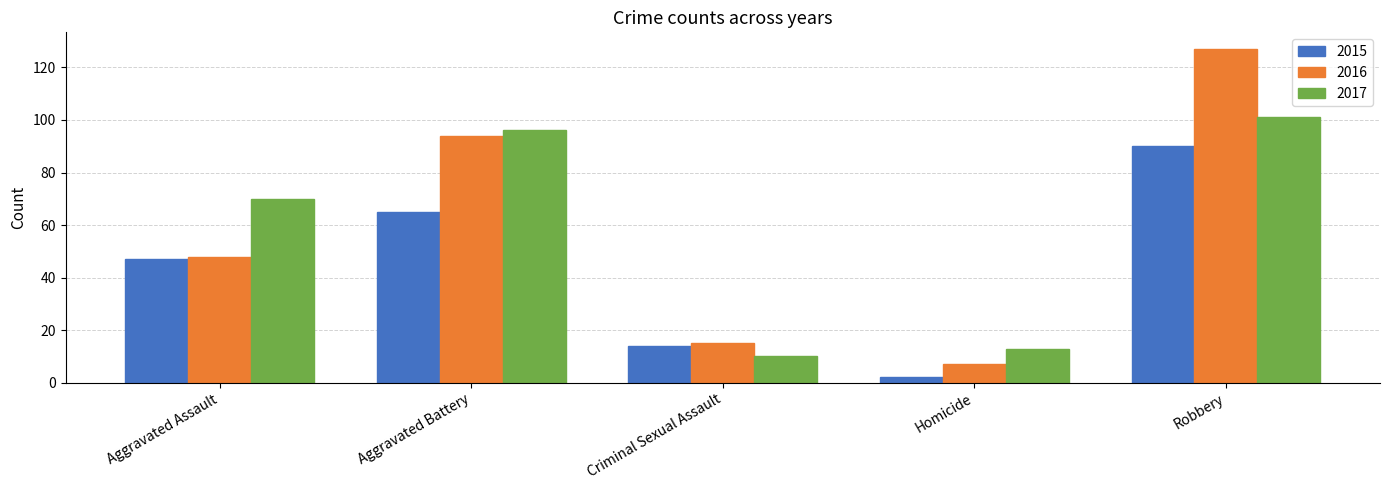

Reading left to right, extract all data points from this chart.

2015: Aggravated Assault=47	Aggravated Battery=65	Criminal Sexual Assault=14	Homicide=2	Robbery=90
2016: Aggravated Assault=48	Aggravated Battery=94	Criminal Sexual Assault=15	Homicide=7	Robbery=127
2017: Aggravated Assault=70	Aggravated Battery=96	Criminal Sexual Assault=10	Homicide=13	Robbery=101